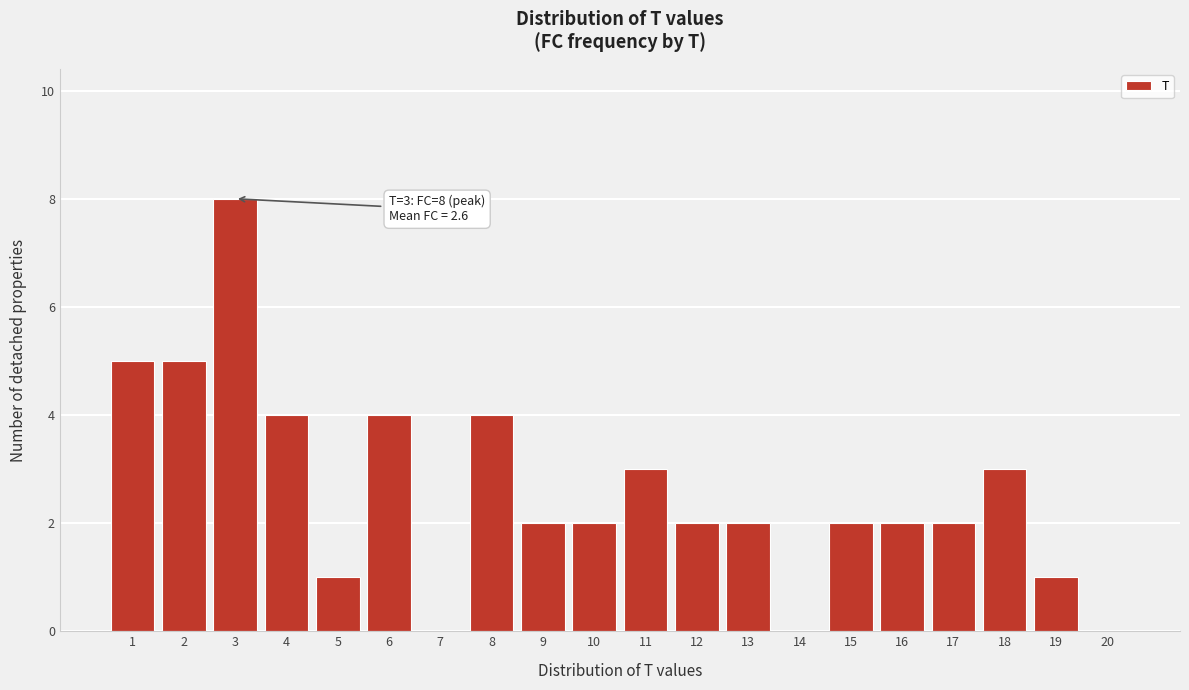

Reading right to left, extract all data points from this chart.

20=0	19=1	18=3	17=2	16=2	15=2	14=0	13=2	12=2	11=3	10=2	9=2	8=4	7=0	6=4	5=1	4=4	3=8	2=5	1=5